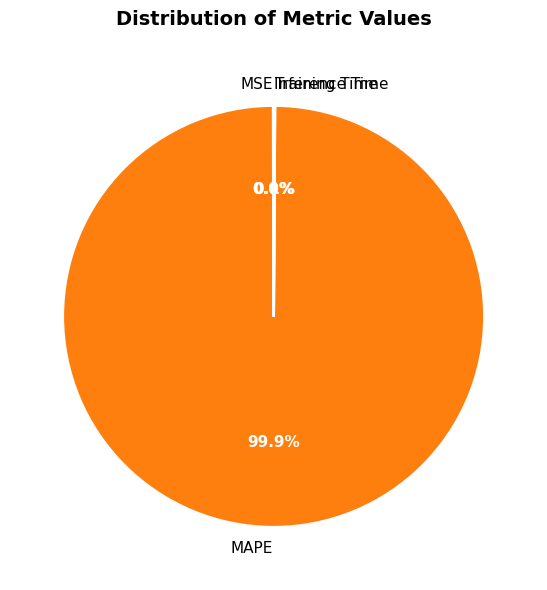

Is there a majority slice in this chart?

Yes